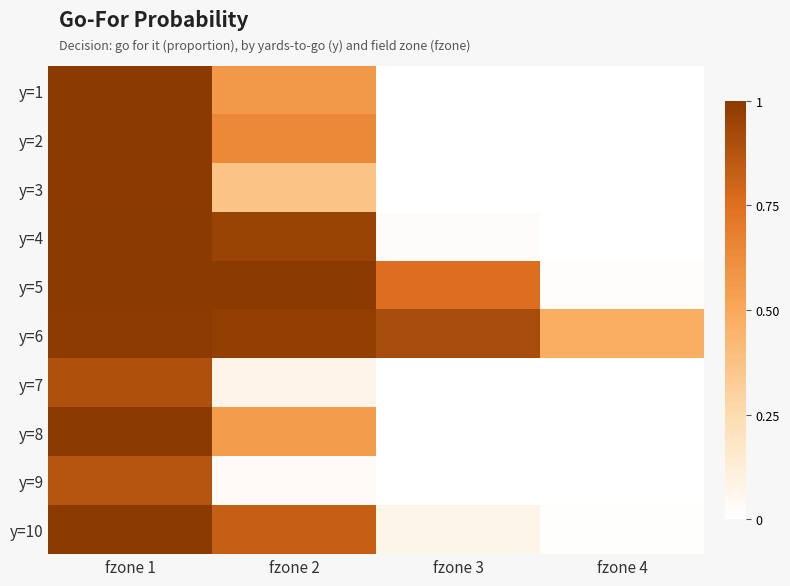

Which series has the largest total across all categories?

y=6